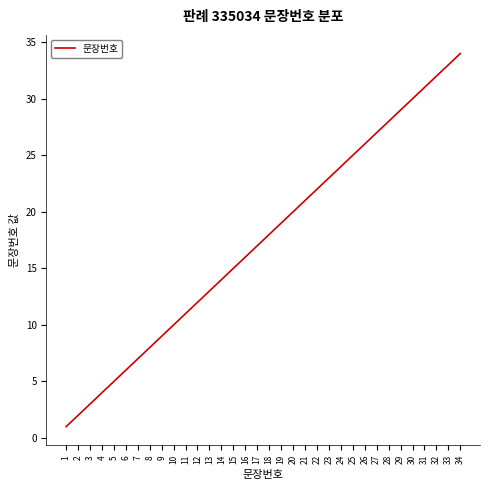

True or false: there are more than 1 points higher than both neighbors.

False